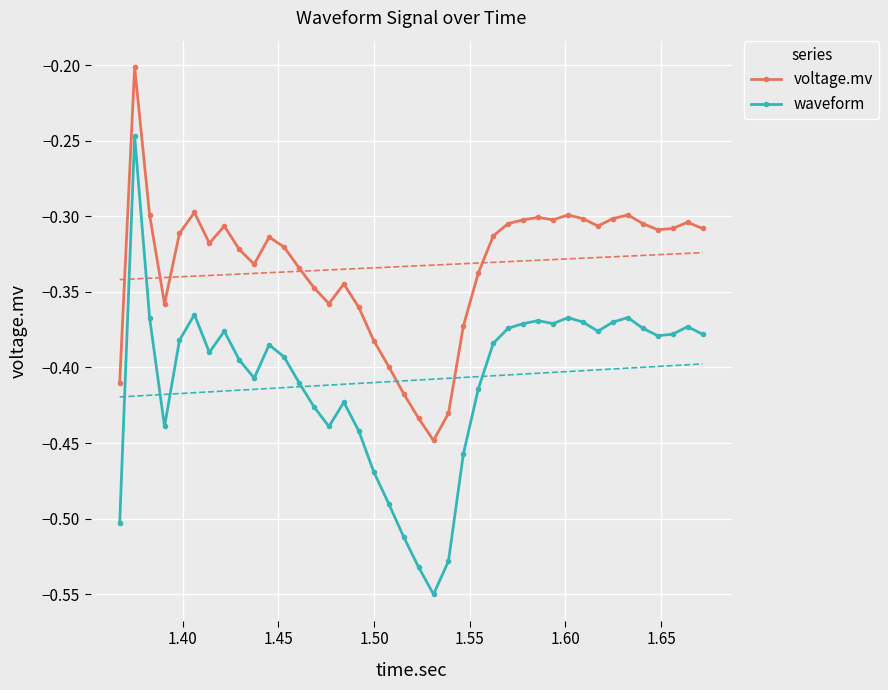

True or false: waveform and voltage.mv cross at least once.

False